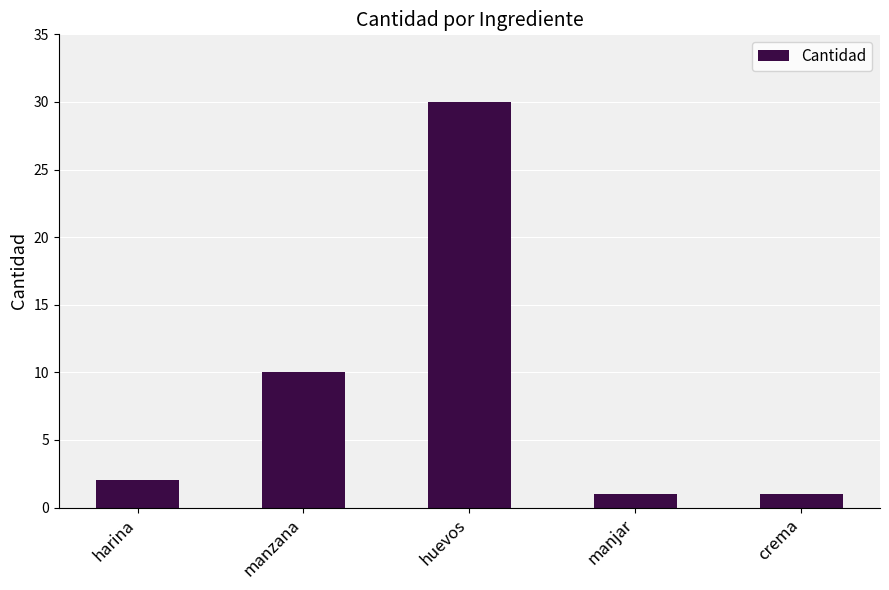

Reading right to left, extract all data points from this chart.

1	1	30	10	2